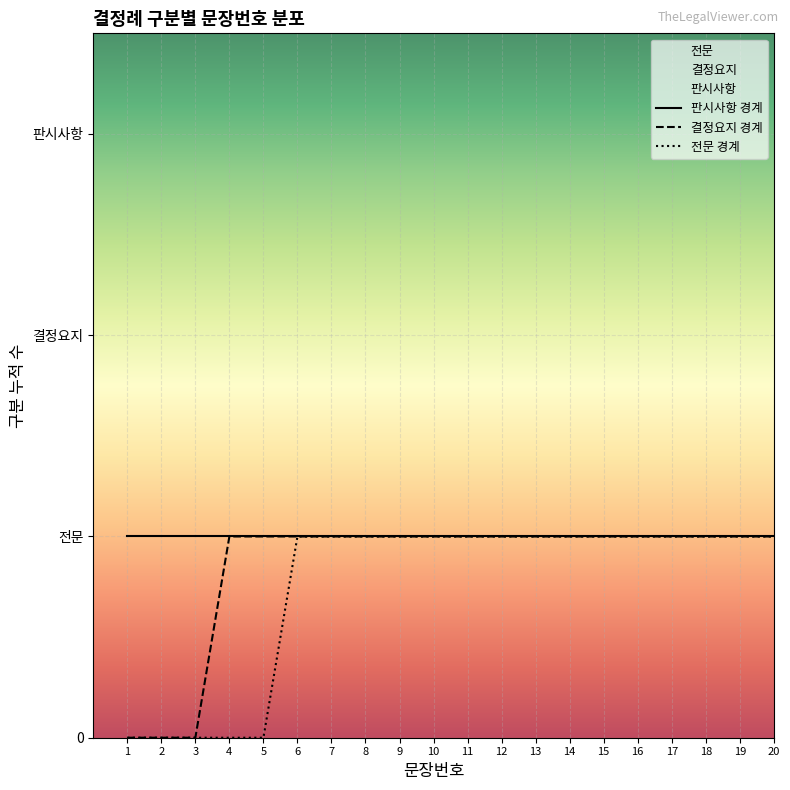

Reading left to right, transcribe all the data shown in this chart.

판시사항 경계: 1=1	2=1	3=1	4=1	5=1	6=1	7=1	8=1	9=1	10=1	11=1	12=1	13=1	14=1	15=1	16=1	17=1	18=1	19=1	20=1
결정요지 경계: 1=0	2=0	3=0	4=1	5=1	6=1	7=1	8=1	9=1	10=1	11=1	12=1	13=1	14=1	15=1	16=1	17=1	18=1	19=1	20=1
전문 경계: 1=0	2=0	3=0	4=0	5=0	6=1	7=1	8=1	9=1	10=1	11=1	12=1	13=1	14=1	15=1	16=1	17=1	18=1	19=1	20=1